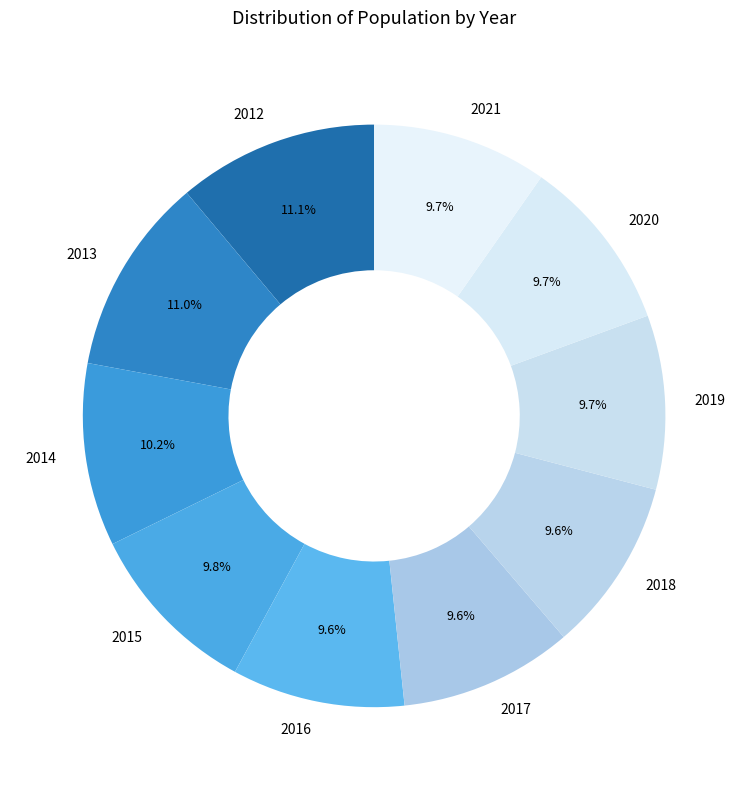

True or false: 2012 accounts for 11% of the total.

True